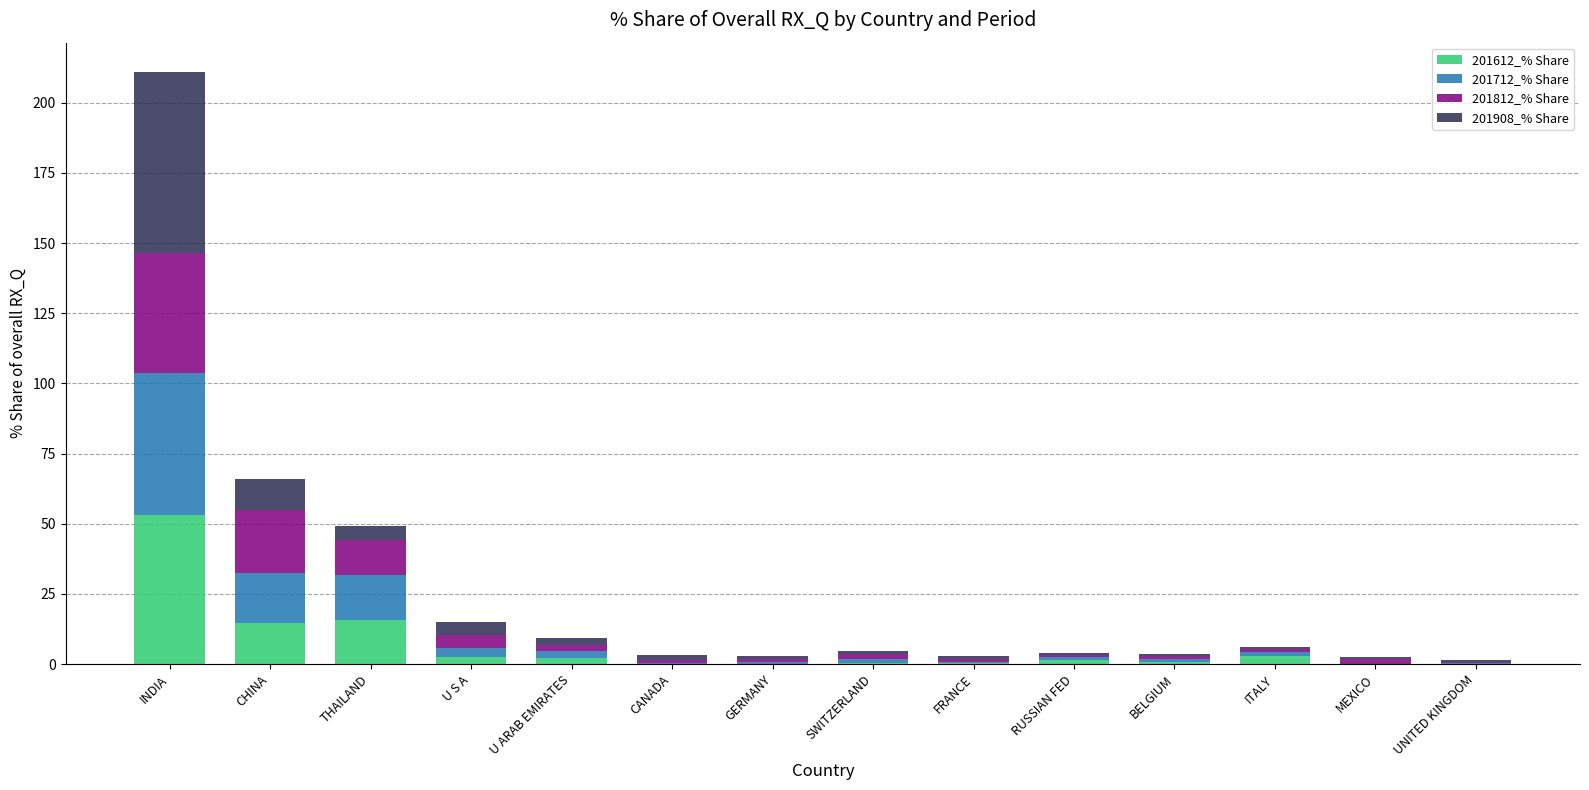

What is the total value across all series at CHINA?

66.1